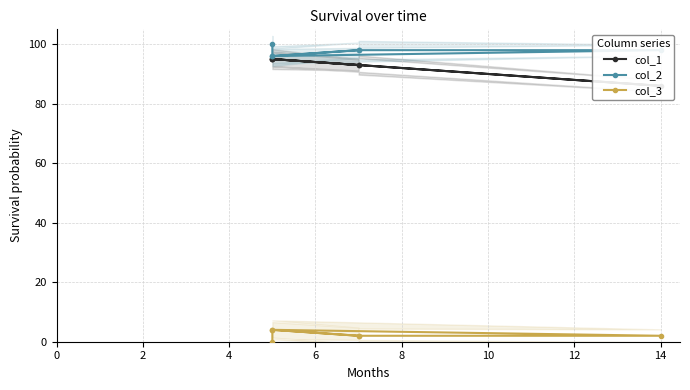

What are all the series names shown in the legend?

col_1, col_2, col_3